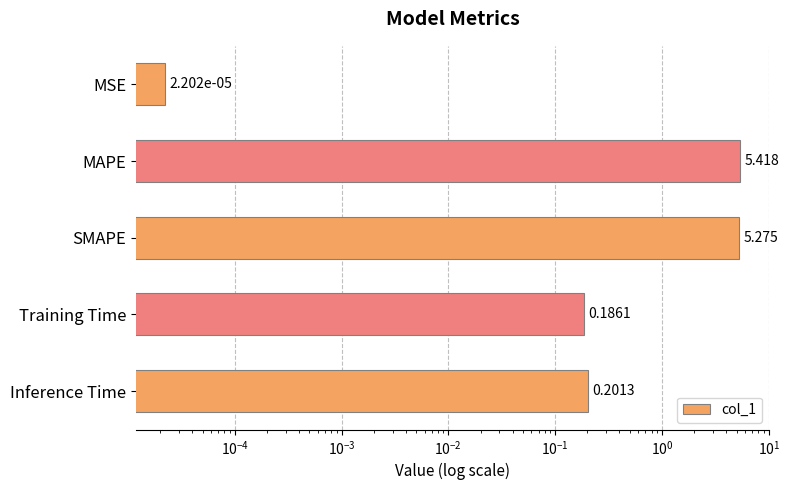

What is the greatest value displayed?

5.4